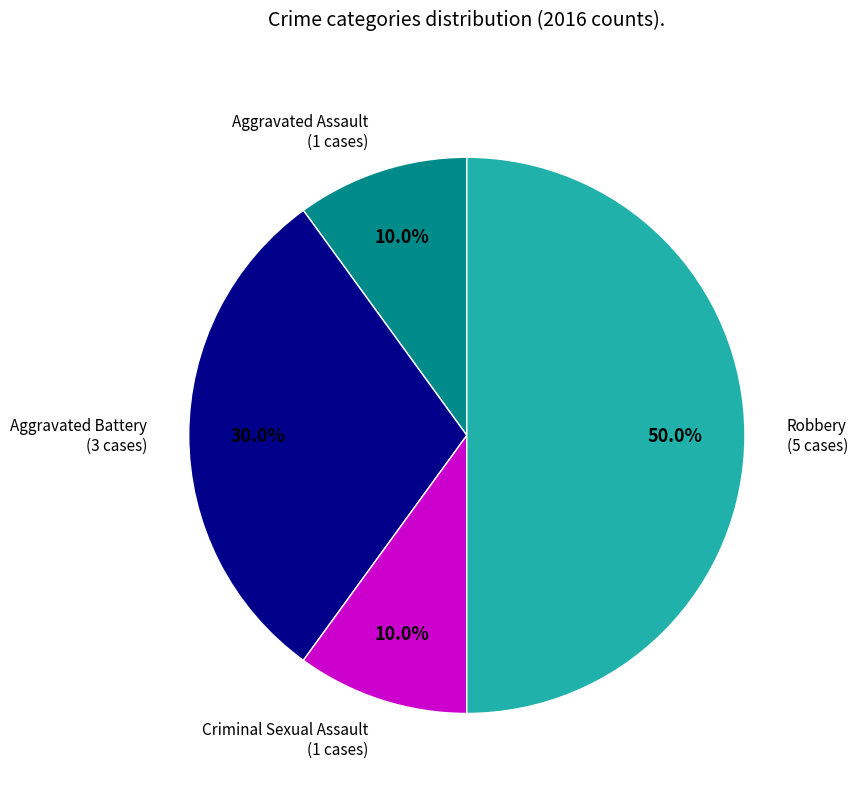

Does Aggravated Assault represent more than half of the total?

No